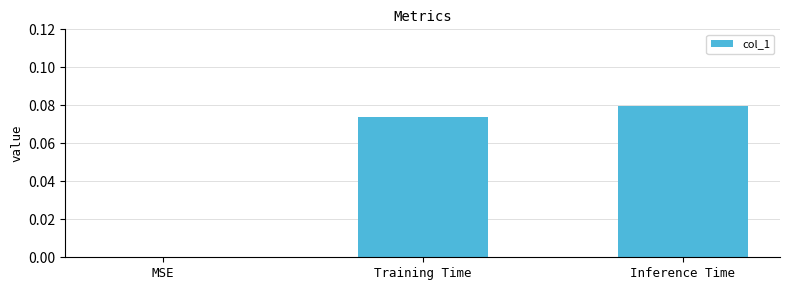

At which category does the chart reach its peak across all series?

Inference Time